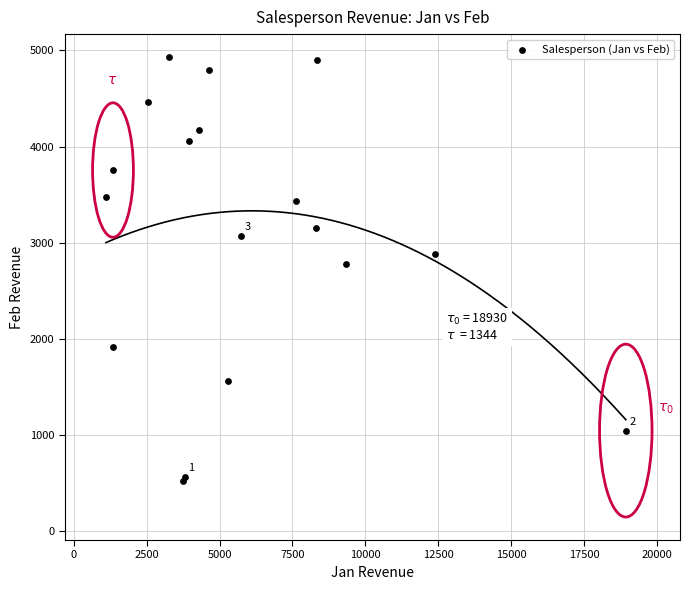

What Y value in the scatter plot is closest to 2726?

2779